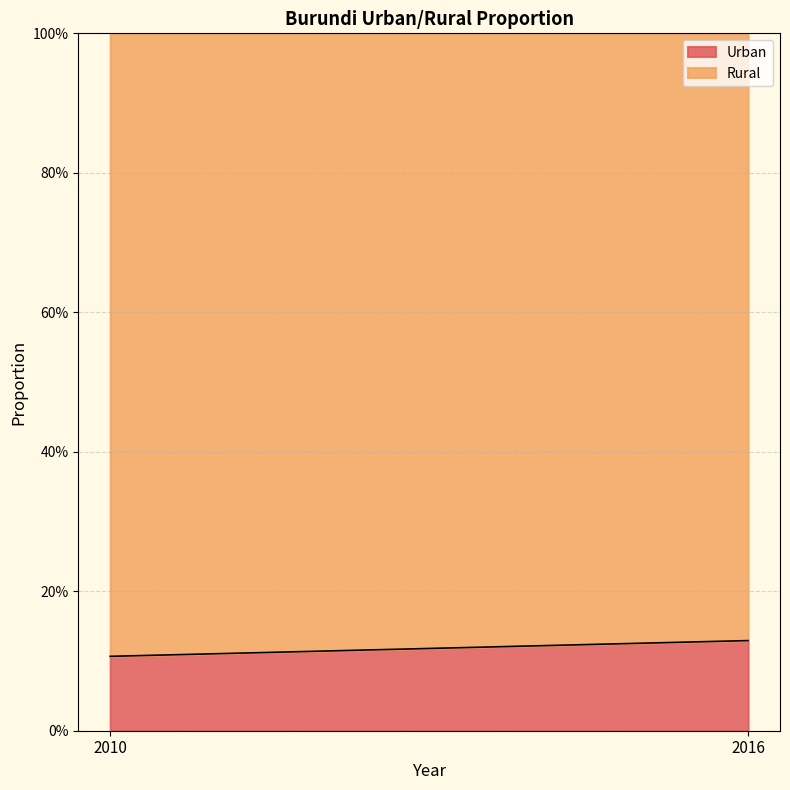

Which series changed the most between 2010 and 2016?

Urban